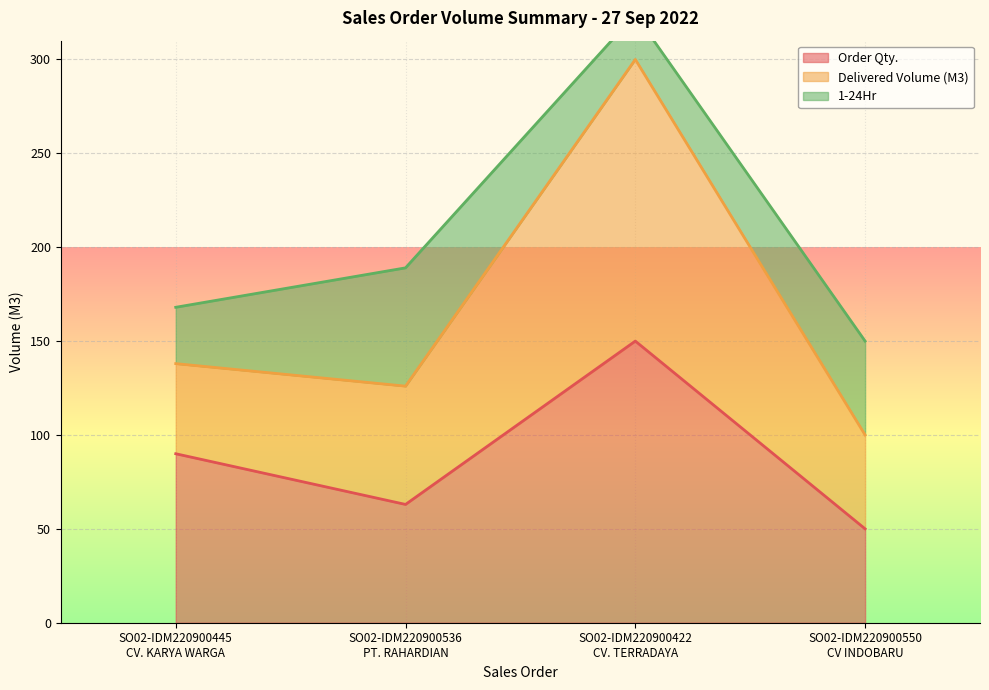

True or false: Delivered Volume (M3) and Order Qty. cross at least once.

False